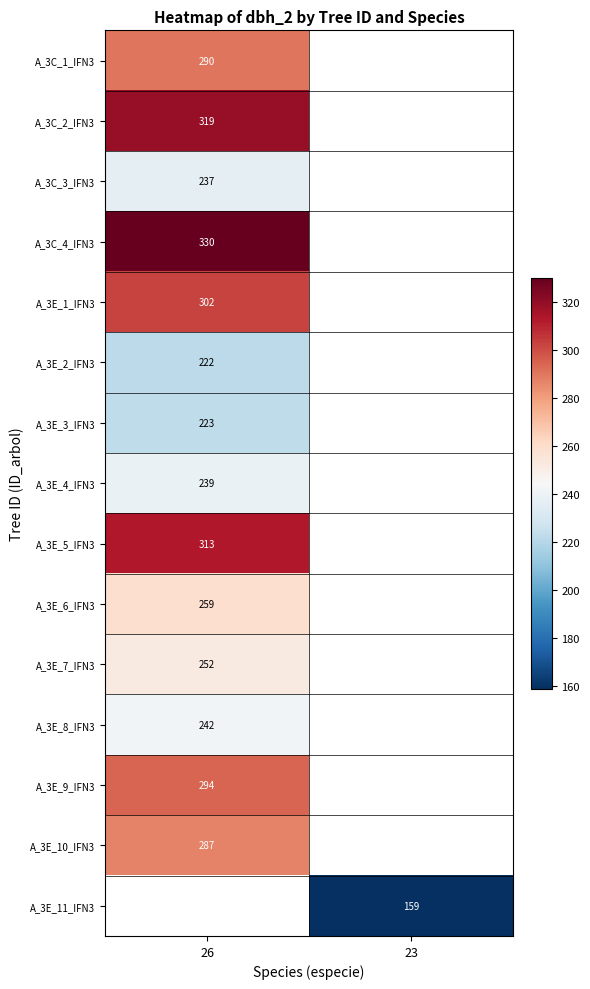

Is the value of A_3E_4_IFN3 at 26 greater than the value of A_3E_10_IFN3 at 26?

No